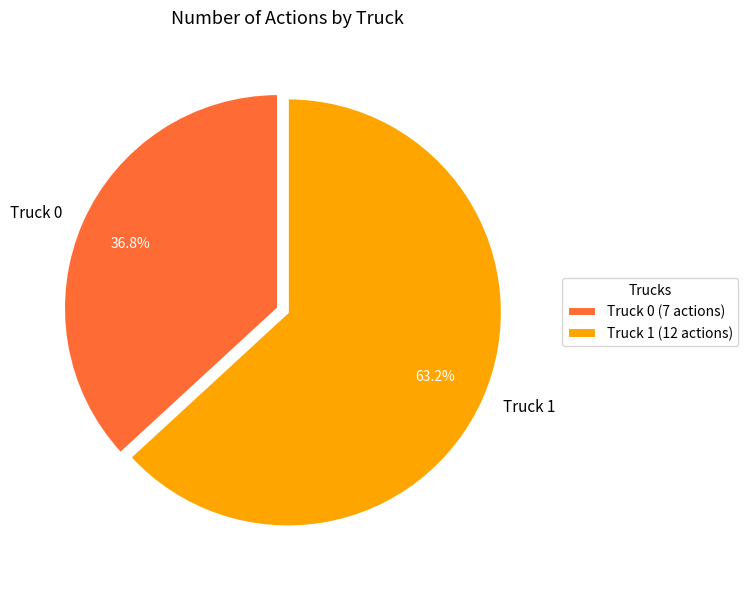

Between Truck 0 and Truck 1, which is larger?

Truck 1